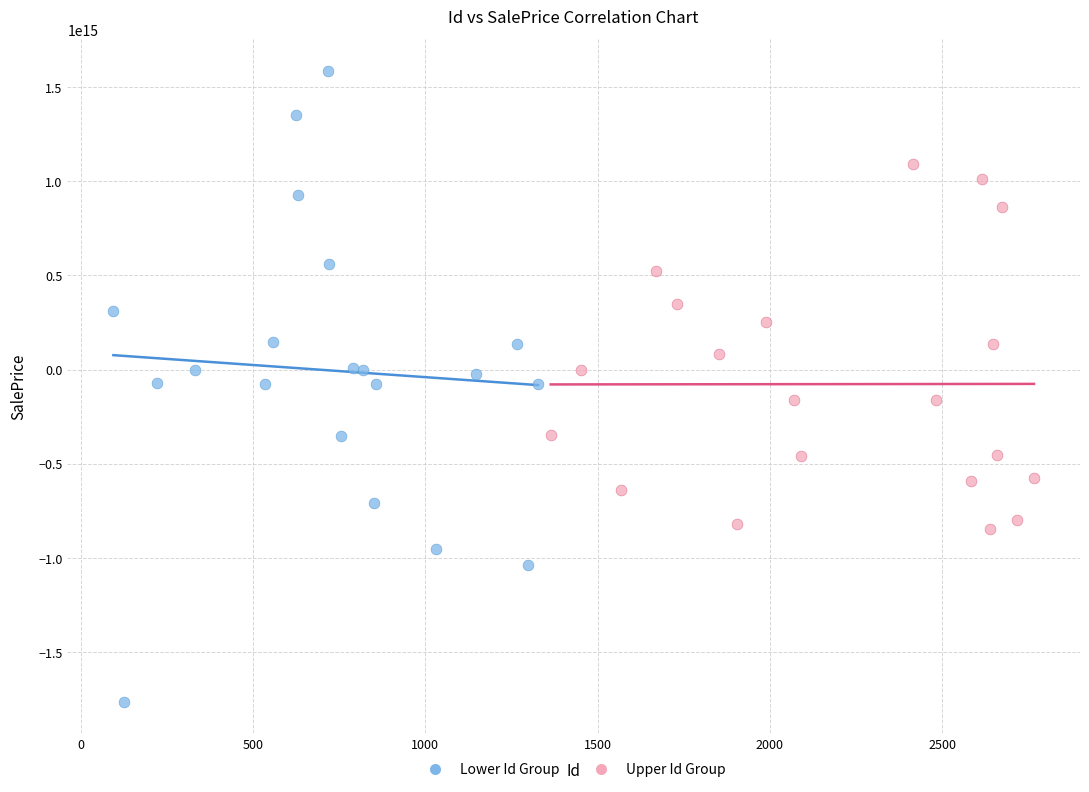

Which series has the largest Y range (max minus min)?

Lower Id Group